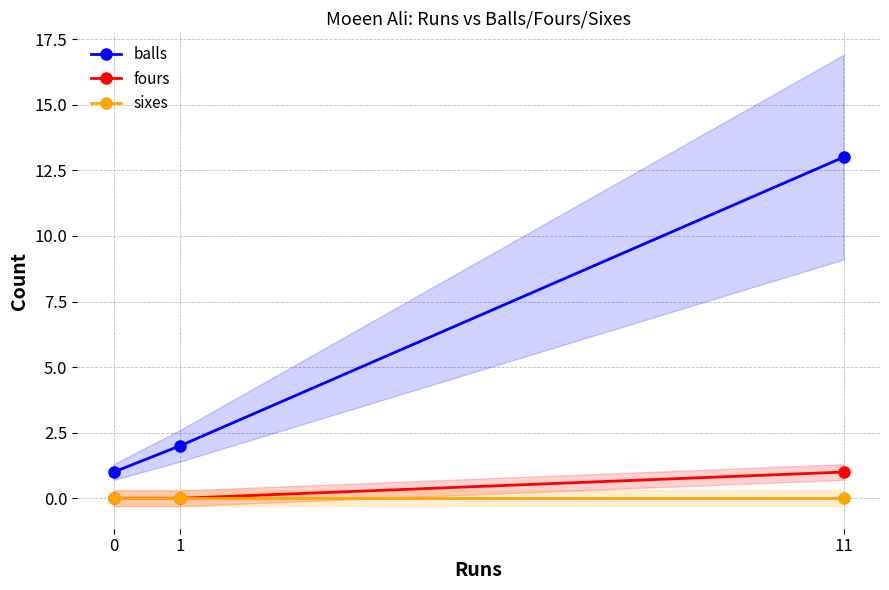

What is the sum of the balls values at 0 and 11?

14